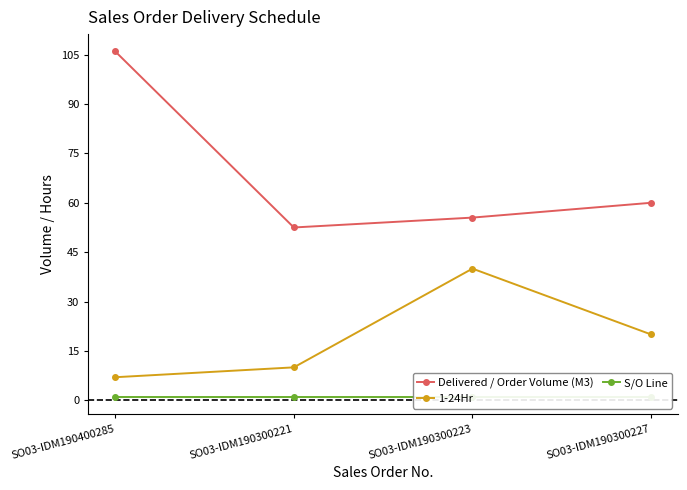

What is the difference between the highest and lowest values at SO03-IDM190300221?

51.5